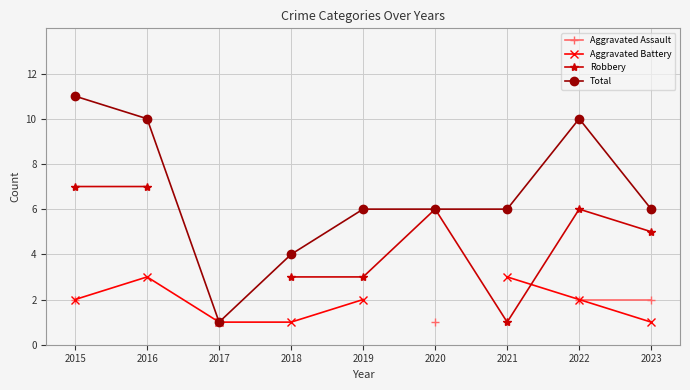

Where is Aggravated Battery nearest to the value 2?

2015